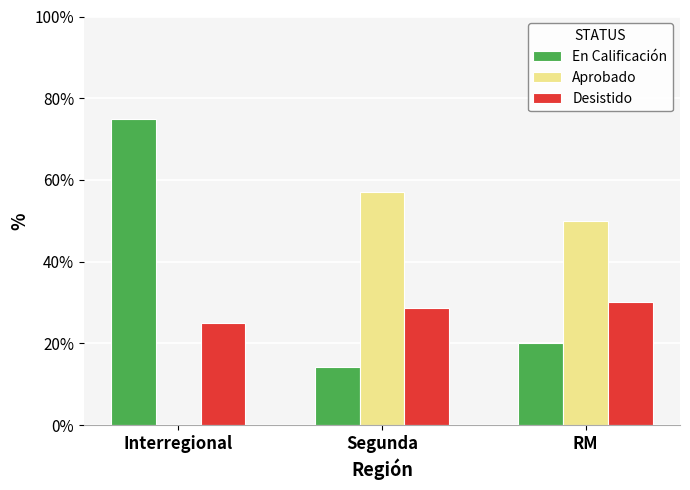

Is it true that Aprobado equals 29.9 at Interregional?

False